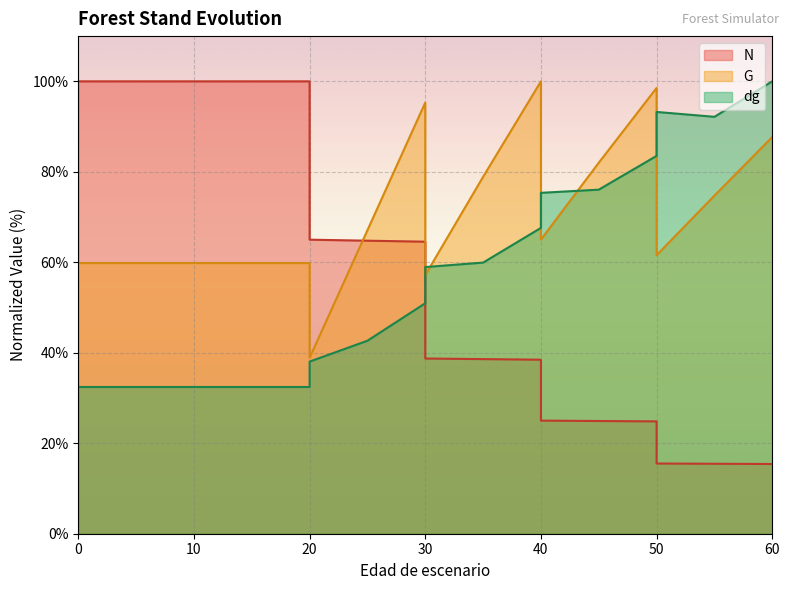

Is it true that G equals 37.3 at 5?

False